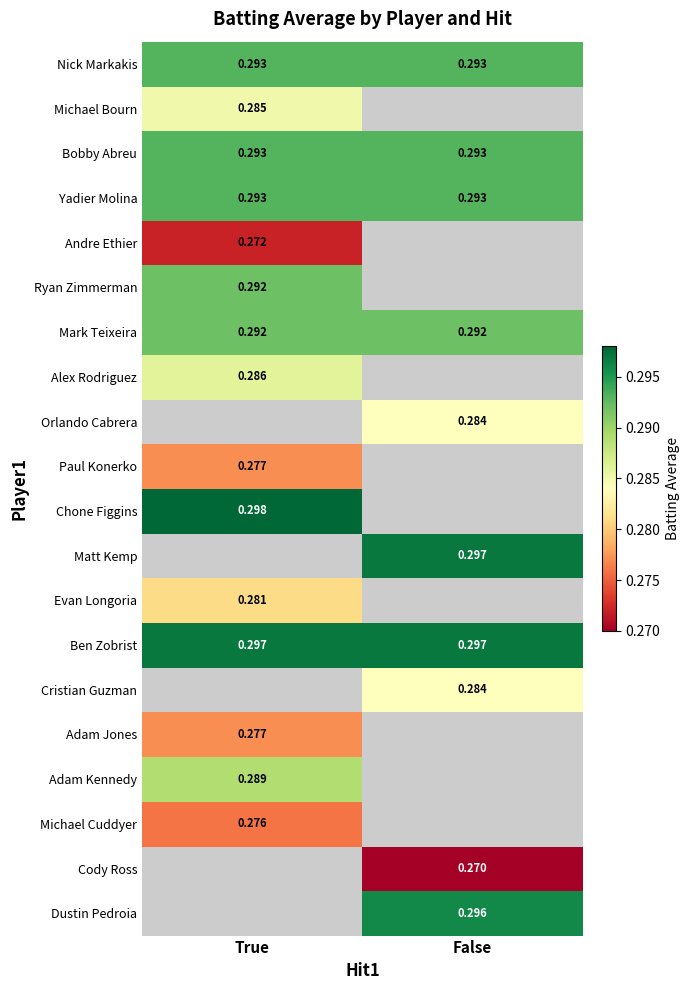

At how many categories does at least one series exceed 0?

2